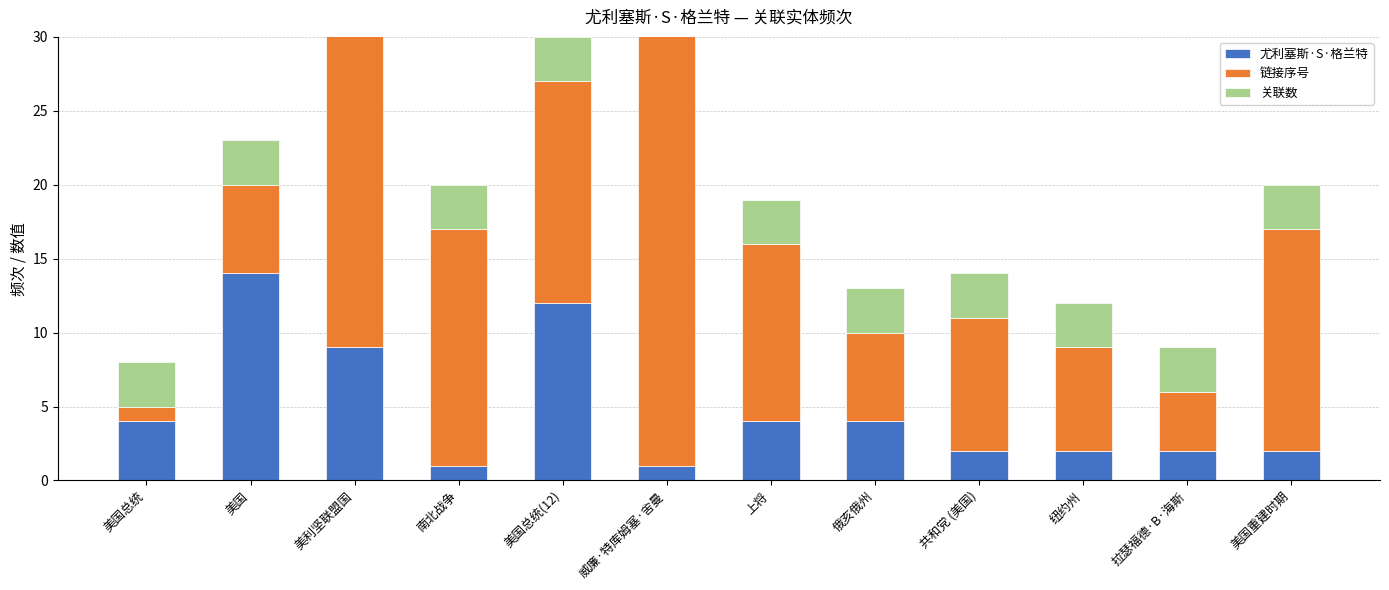

What is the label of the 1st bar from the left?

美国总统